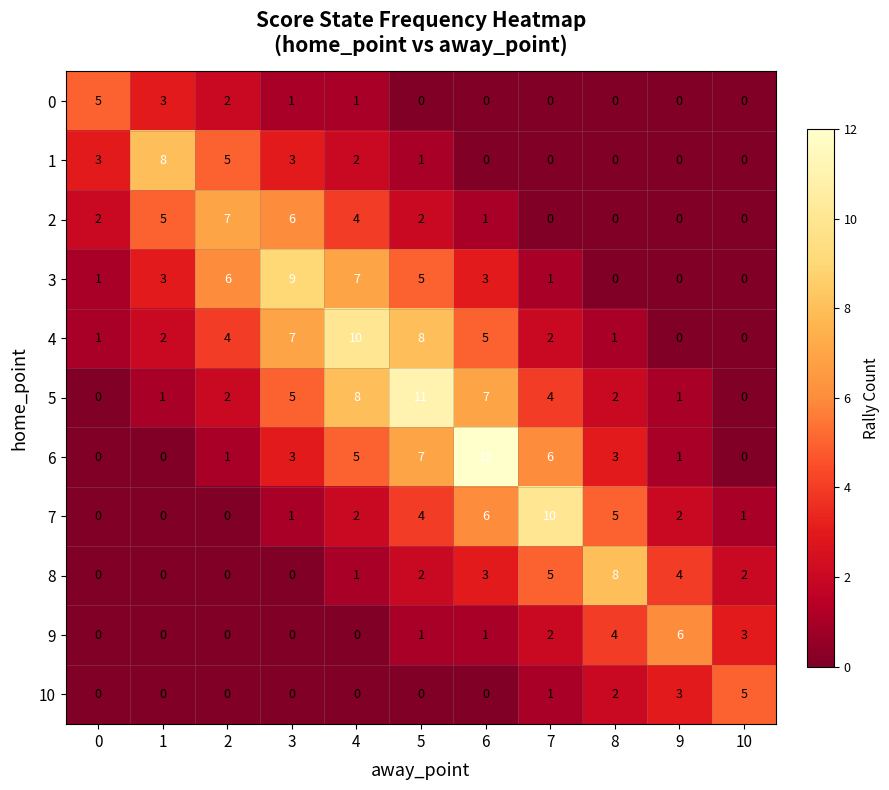

What is the sum of the 8 values at 8 and 7?

13